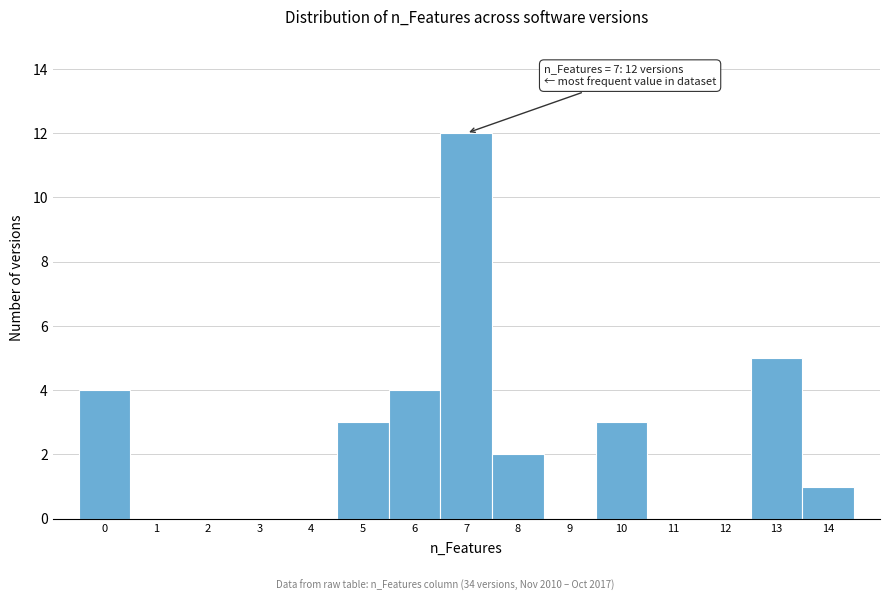

Reading left to right, extract all data points from this chart.

0=4	1=0	2=0	3=0	4=0	5=3	6=4	7=12	8=2	9=0	10=3	11=0	12=0	13=5	14=1